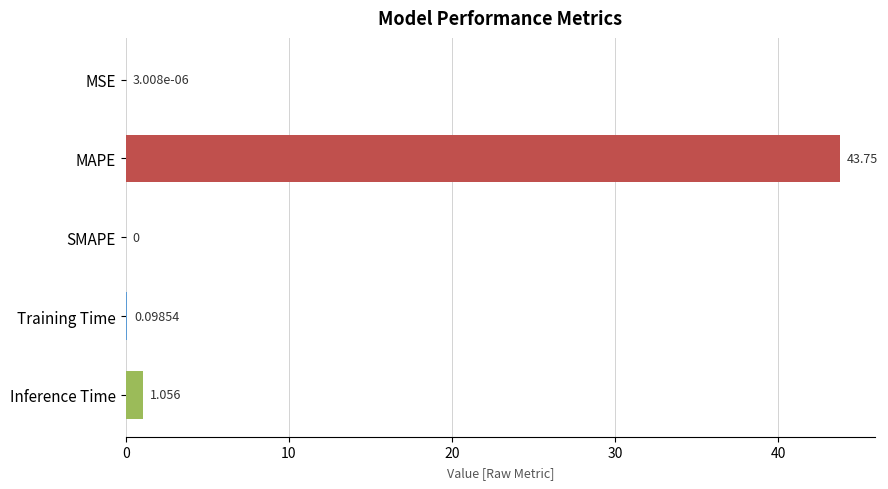

Count the number of data series in this chart.

1